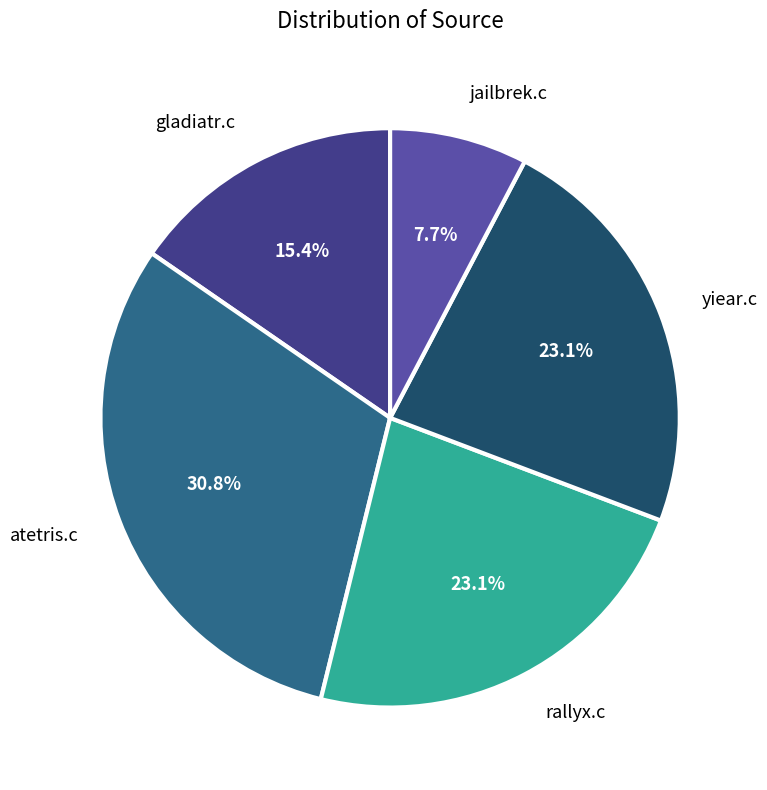

How many segments does this pie chart have?

5